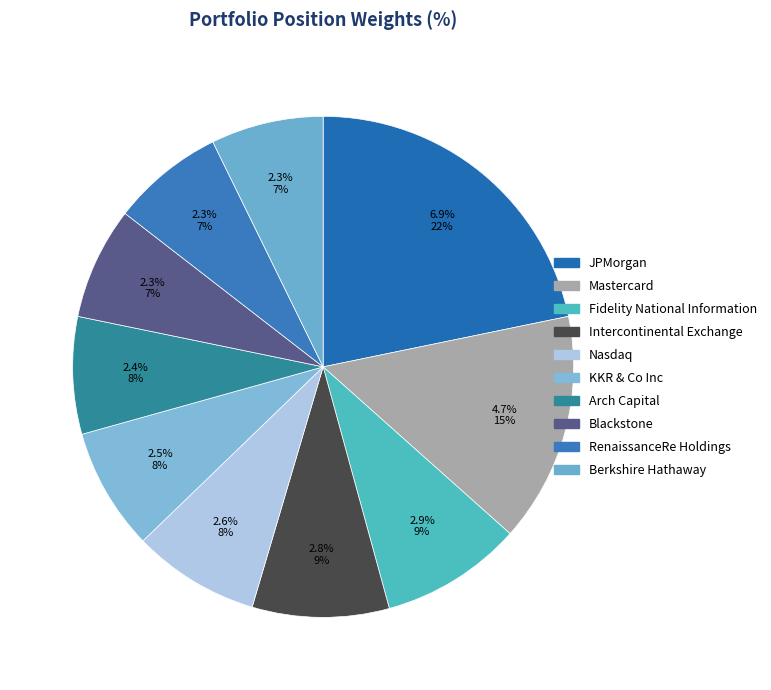

To the nearest percent, what percentage of the pie is Berkshire Hathaway?

7%